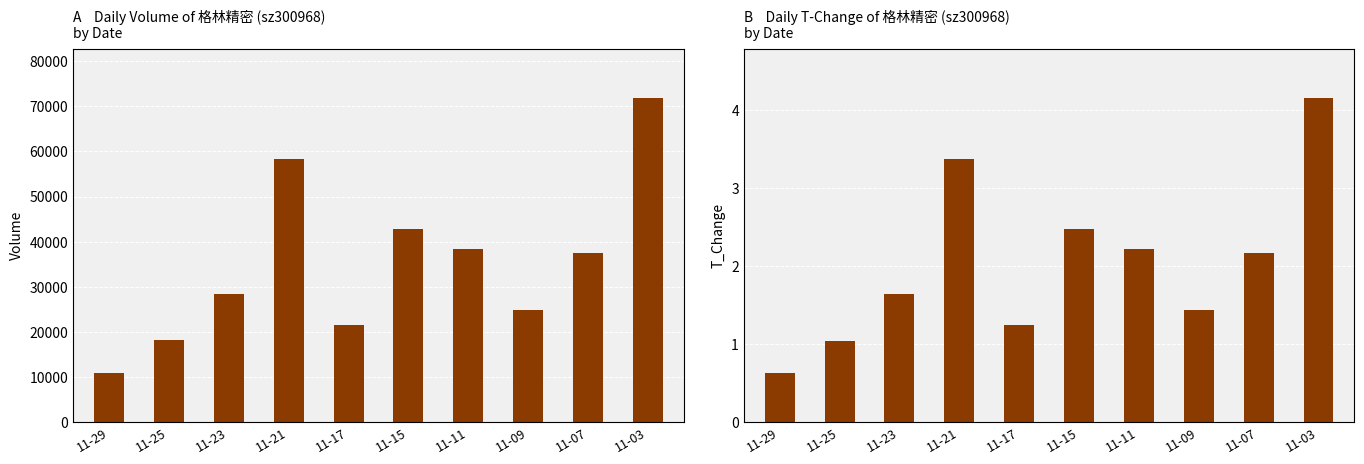

The volume series shows 11221.5 at 11-17. True or false?

False